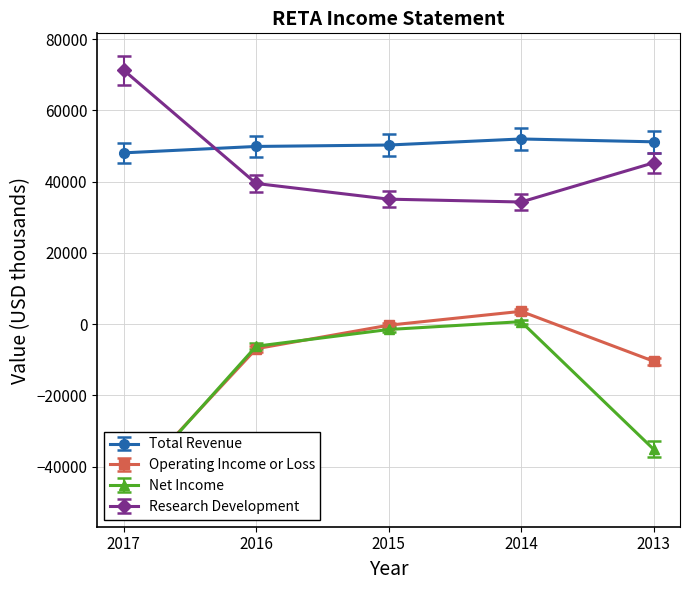

Reading left to right, transcribe all the data shown in this chart.

Total Revenue: 2017=48100	2016=49900	2015=50300	2014=52000	2013=51200
Operating Income or Loss: 2017=-46900	2016=-6900	2015=-300	2014=3600	2013=-10400
Net Income: 2017=-47700	2016=-6200	2015=-1500	2014=700	2013=-35100
Research Development: 2017=71300	2016=39500	2015=35100	2014=34300	2013=45300